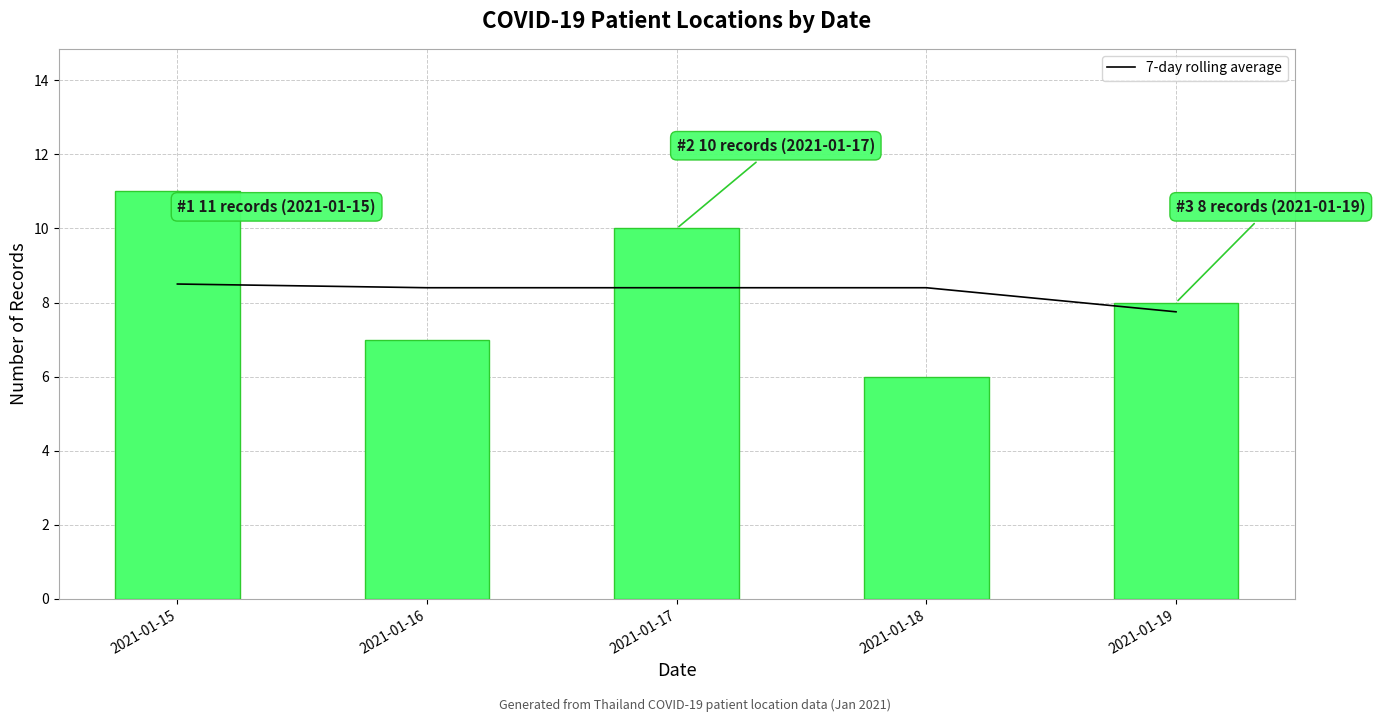

At 2021-01-19, list the series in order from largest to smallest.

count, 7-day rolling average